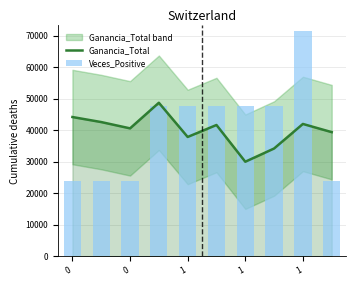

Rank the series by their average value, from lowest to highest.

Ganancia_Total, Veces_Positive